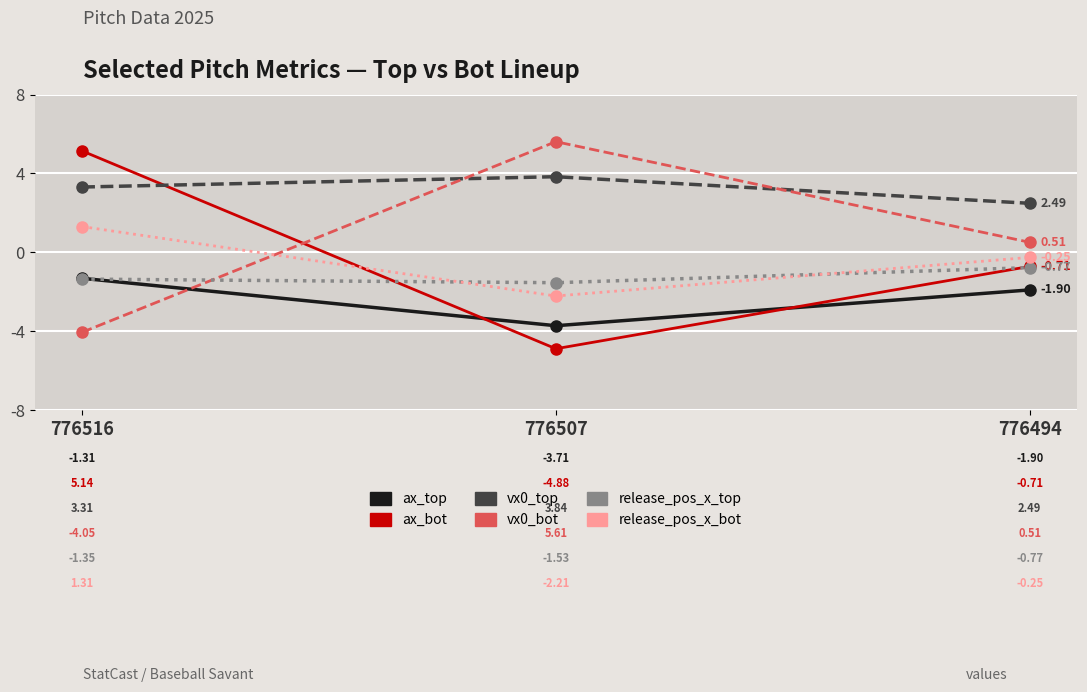

Rank the series at 776507 from highest to lowest value.

vx0_bot, vx0_top, release_pos_x_top, release_pos_x_bot, ax_top, ax_bot